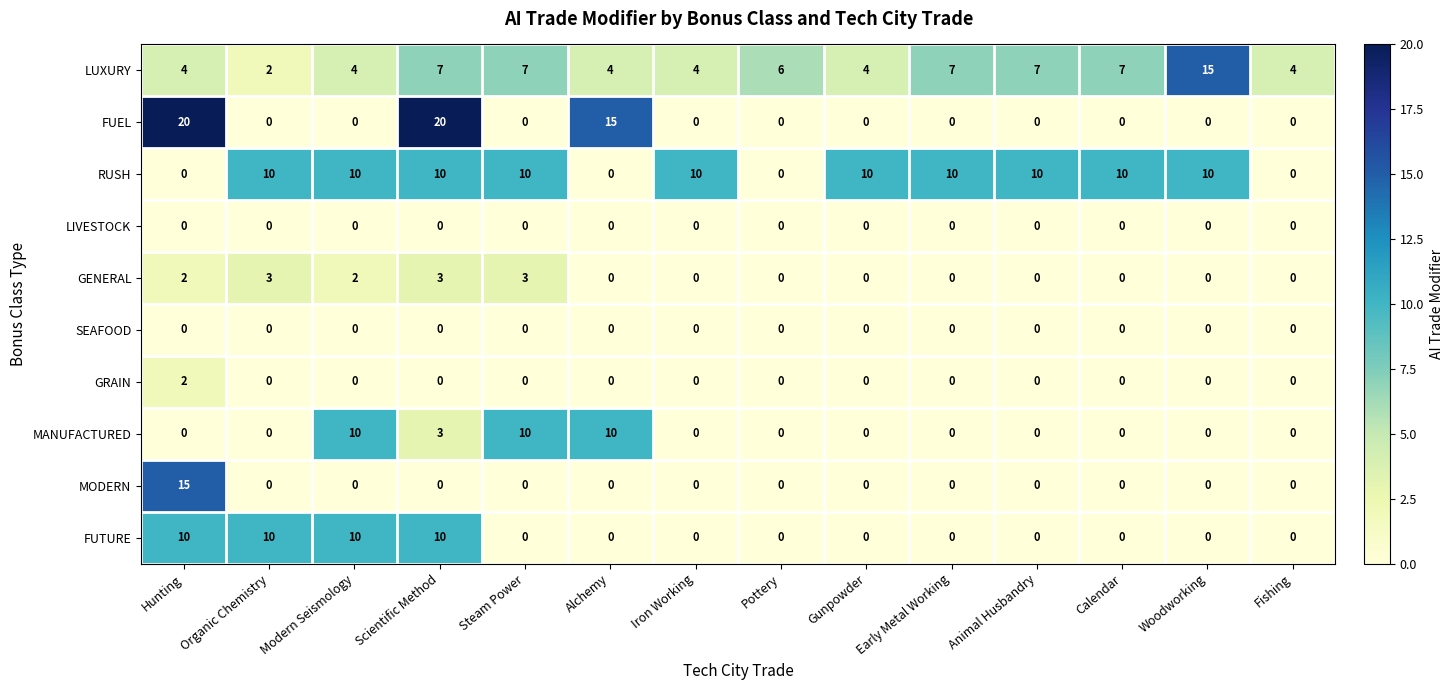

How many distinct data groups are displayed?

10